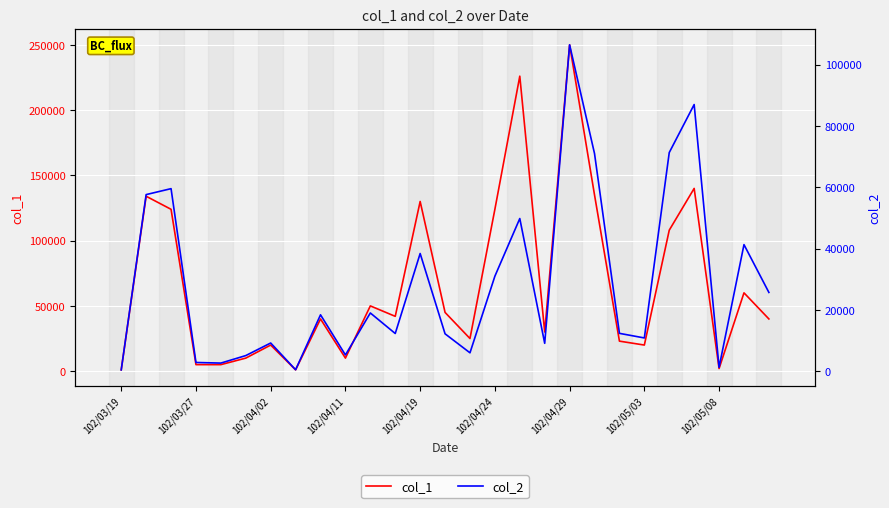

What is the average value of the col_1 series?

66667